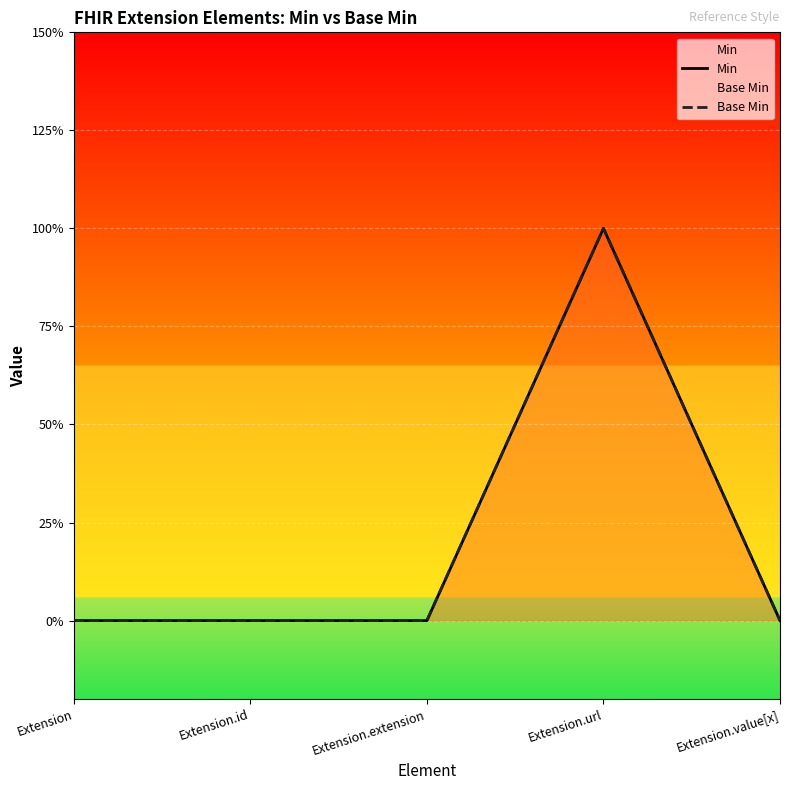

What is the label of the 5th point from the right?

Extension